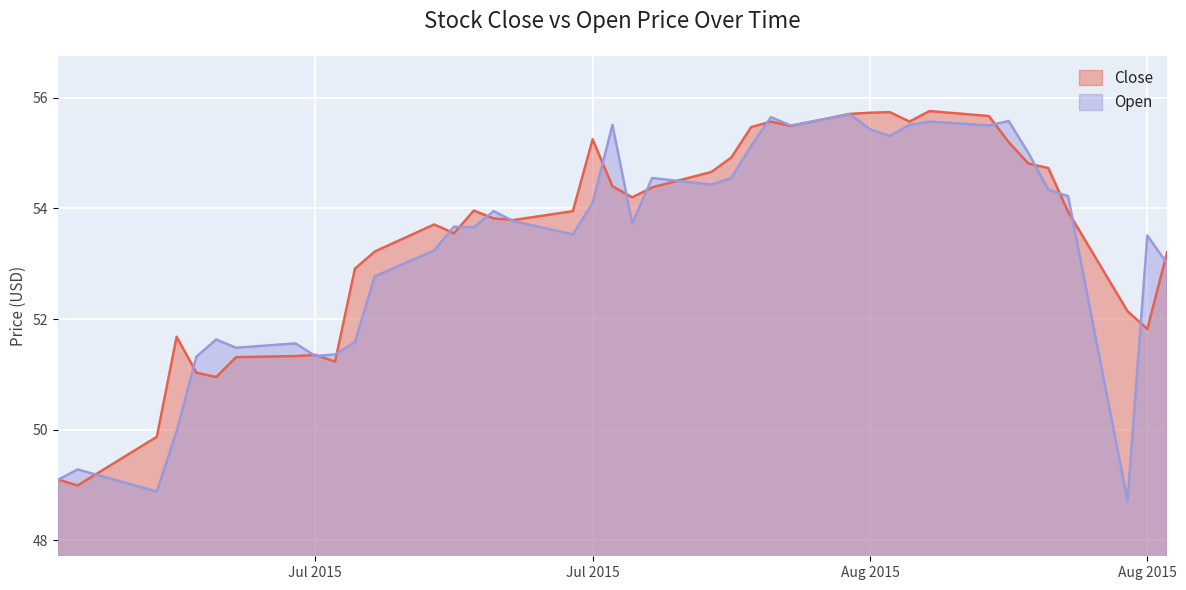

What are all the series names shown in the legend?

Close, Open